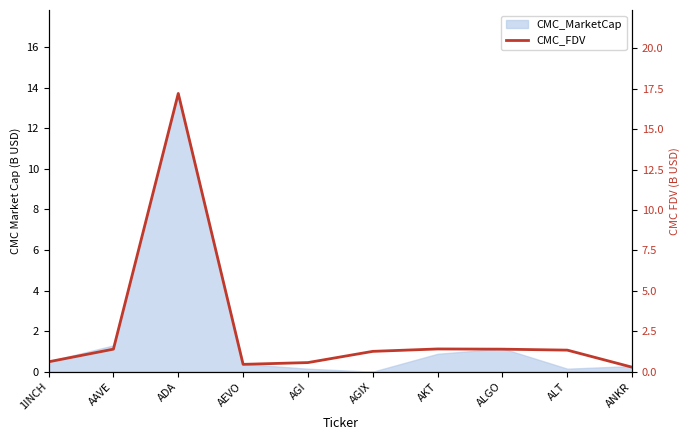

Does the chart display data point markers on the line(s)?

No